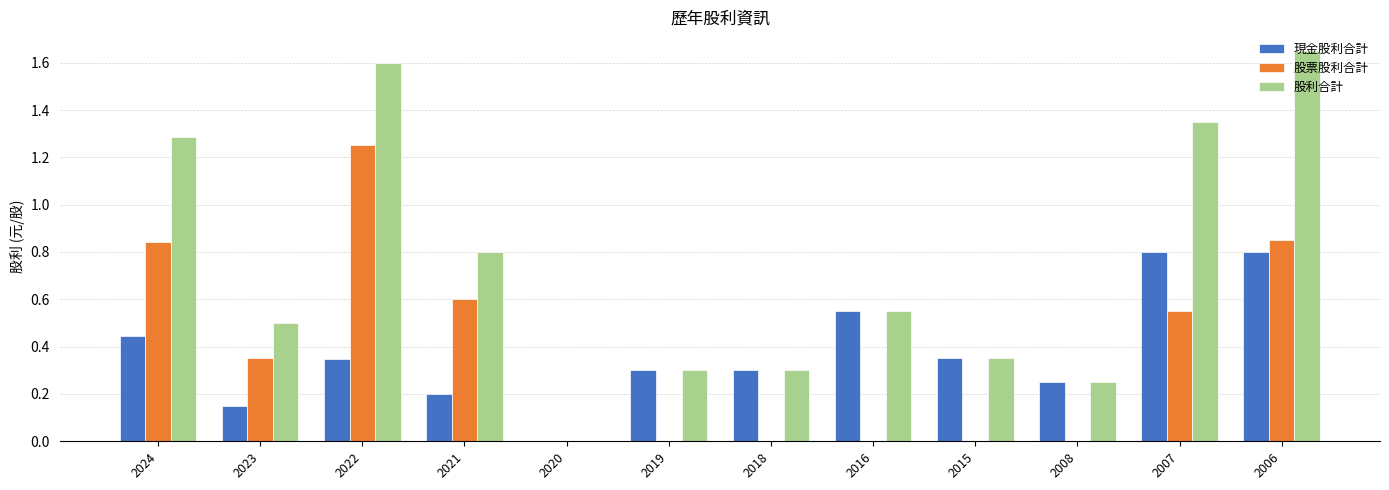

Which label corresponds to the largest value in the chart?

2006